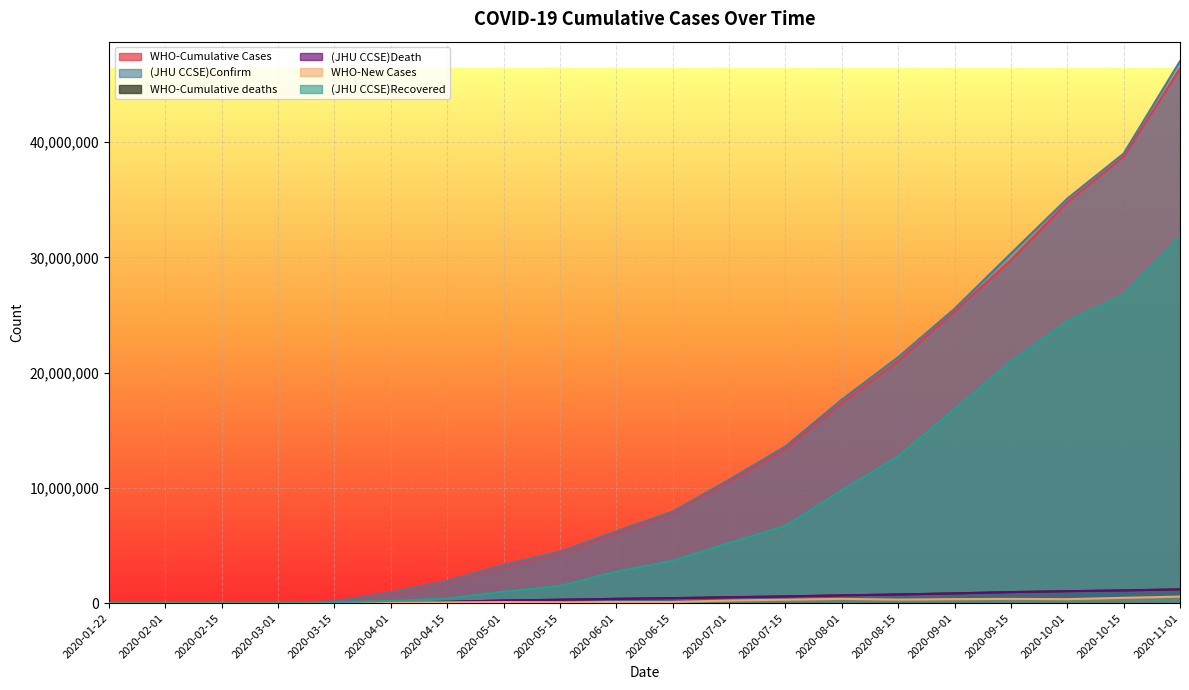

What are all the series names shown in the legend?

WHO-Cumulative Cases, (JHU CCSE)Confirm, WHO-Cumulative deaths, (JHU CCSE)Death, WHO-New Cases, (JHU CCSE)Recovered